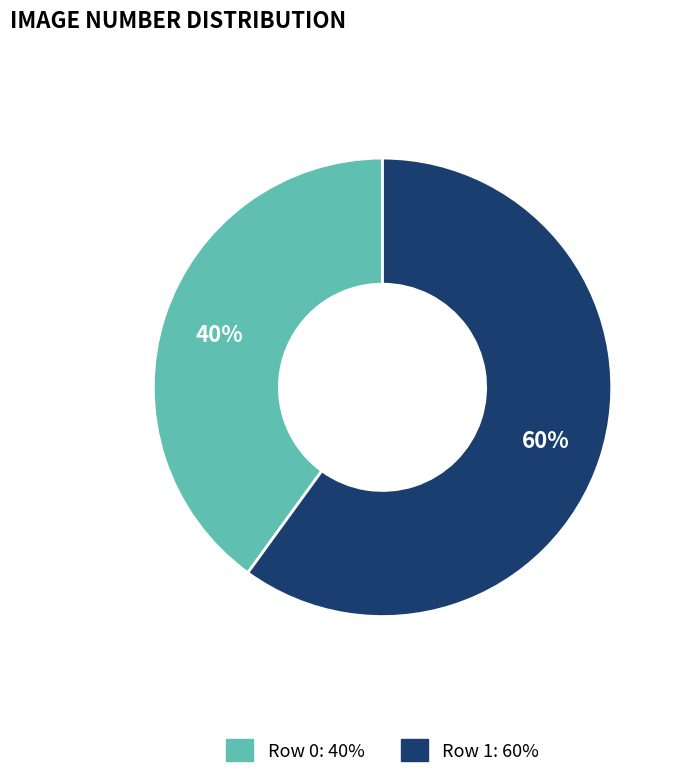

How many segments does this pie chart have?

2